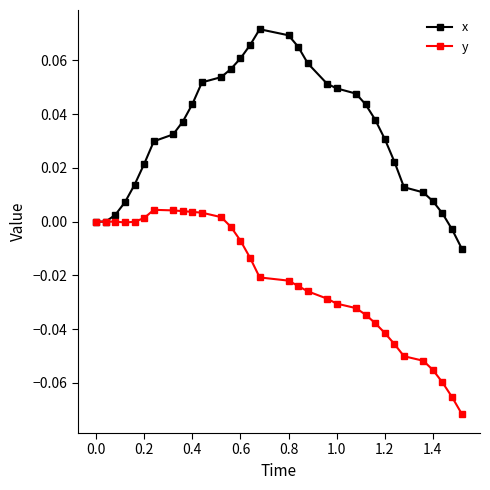

Which series has the widest spread of values?

x